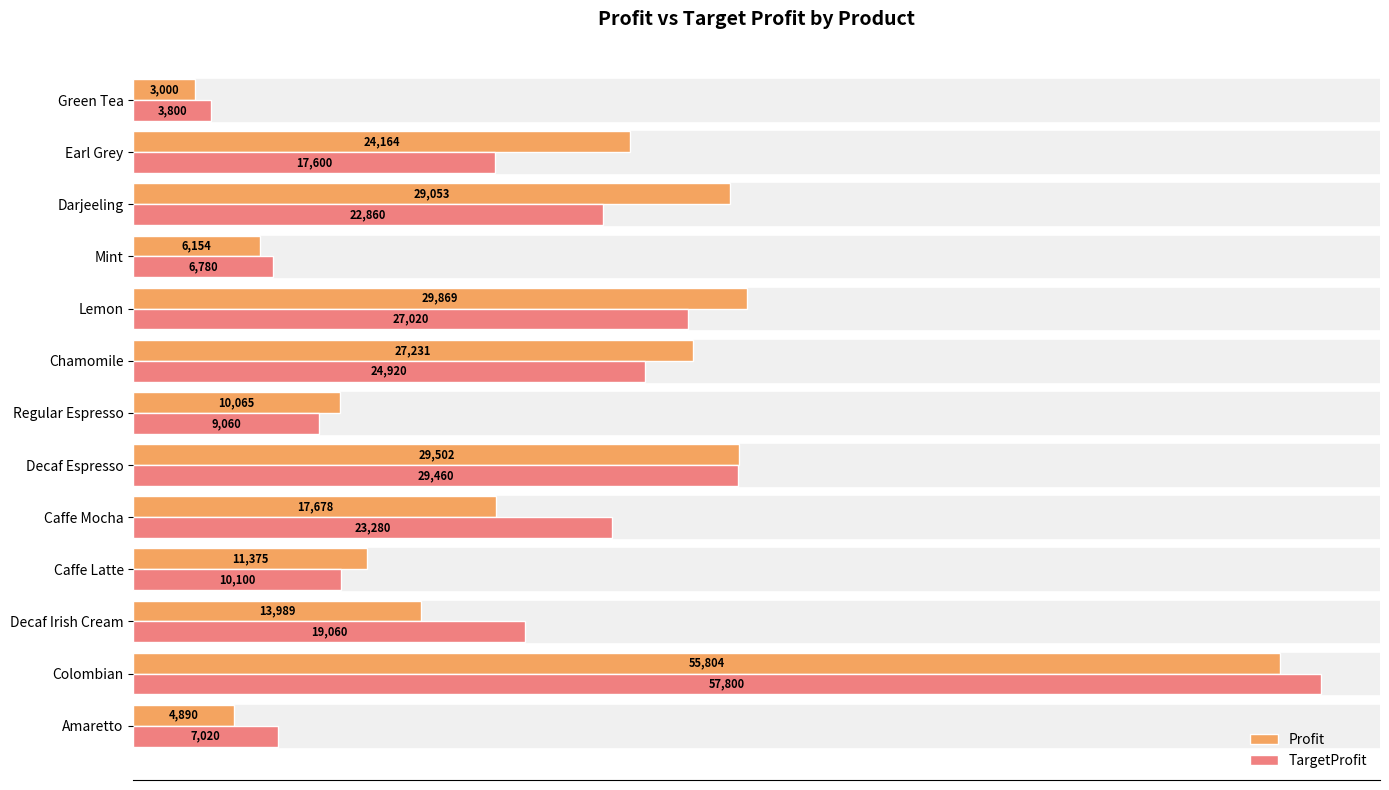

Rank the series by their average value, from highest to lowest.

Profit, TargetProfit